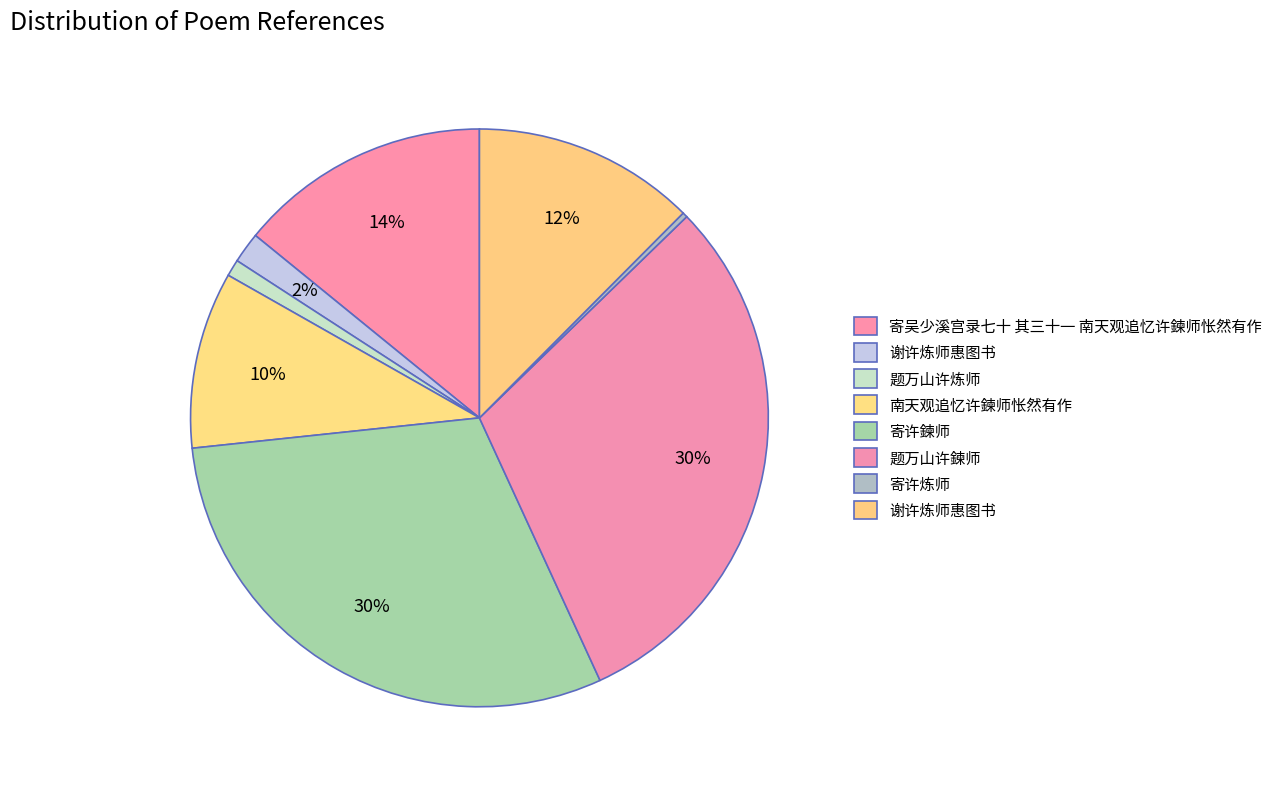

How many segments does this pie chart have?

8